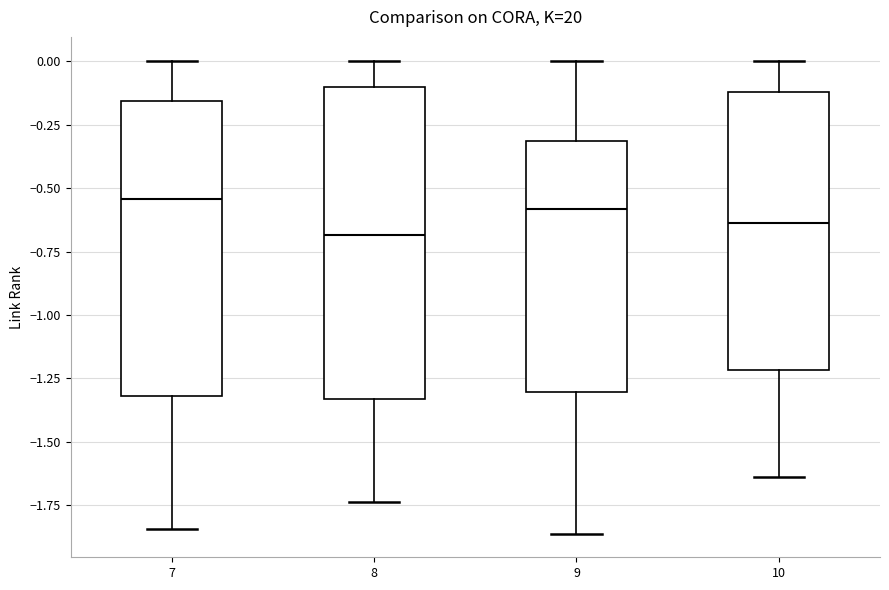

Where is the upper edge of the box at x = 10 on the y-axis? The values are not printed on the chart, so give them approximately, as read against the axis.

-0.10